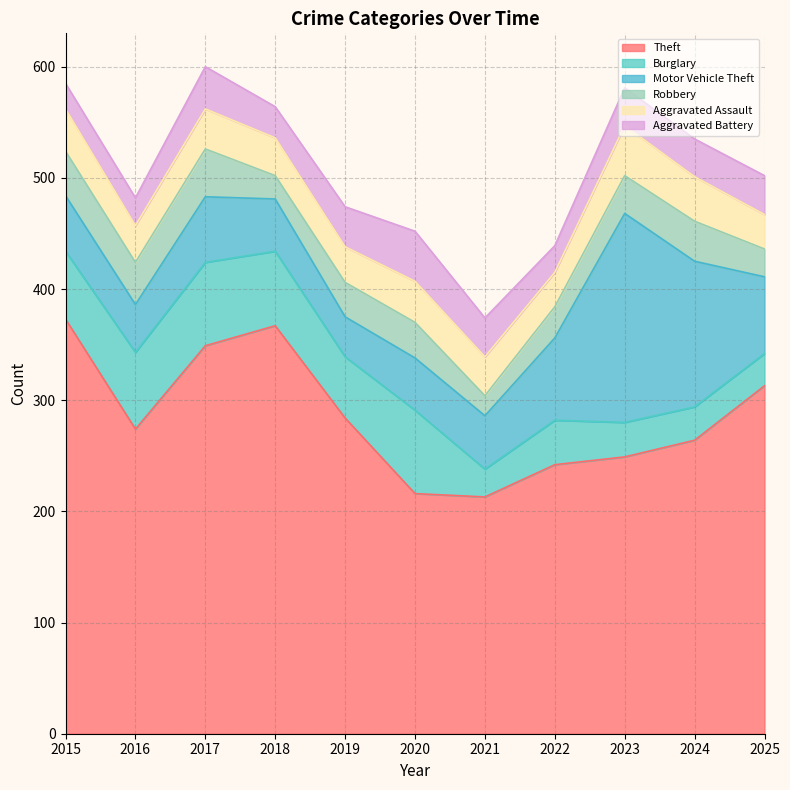

Which has a higher value, 2024 or 2020?

2024